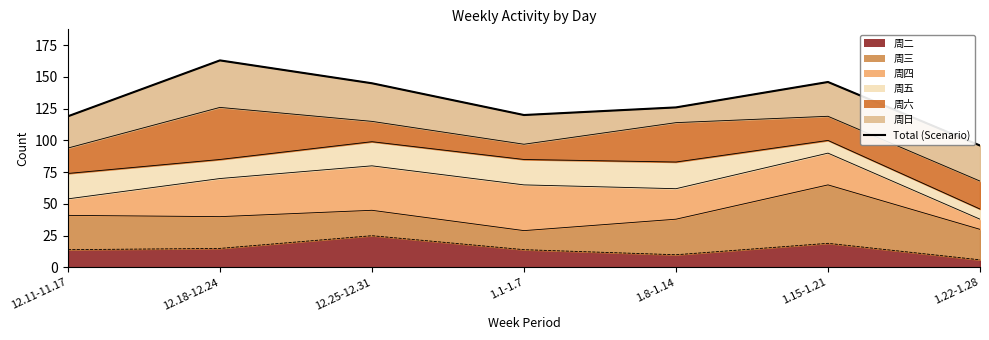

How many values exceed 126?

3